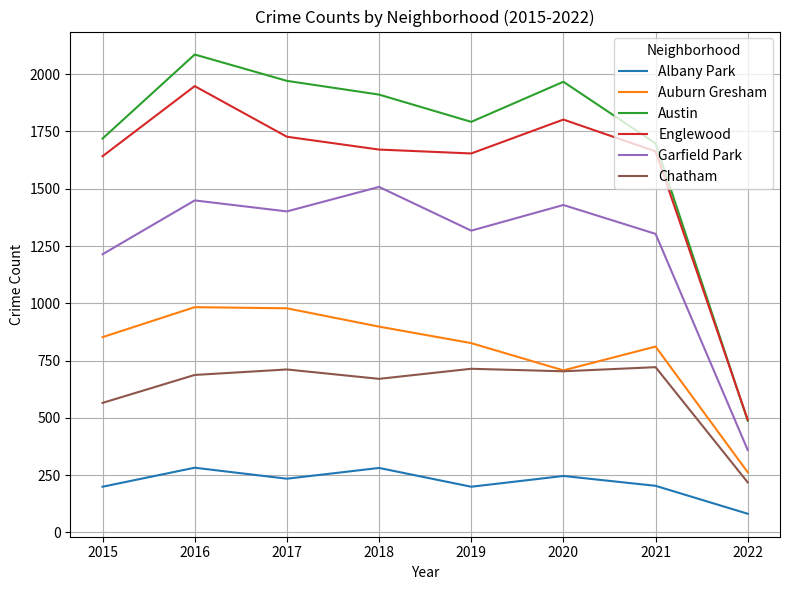

At how many categories does at least one series exceed 1110?

7